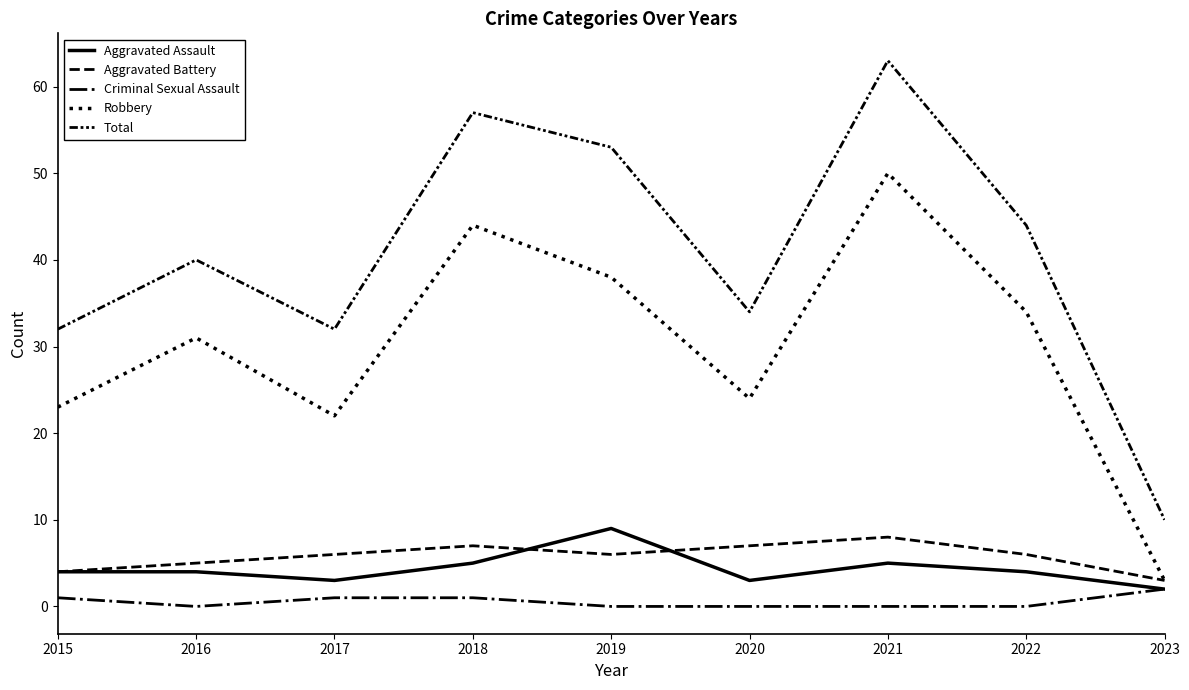

Does the chart have visible grid lines?

No